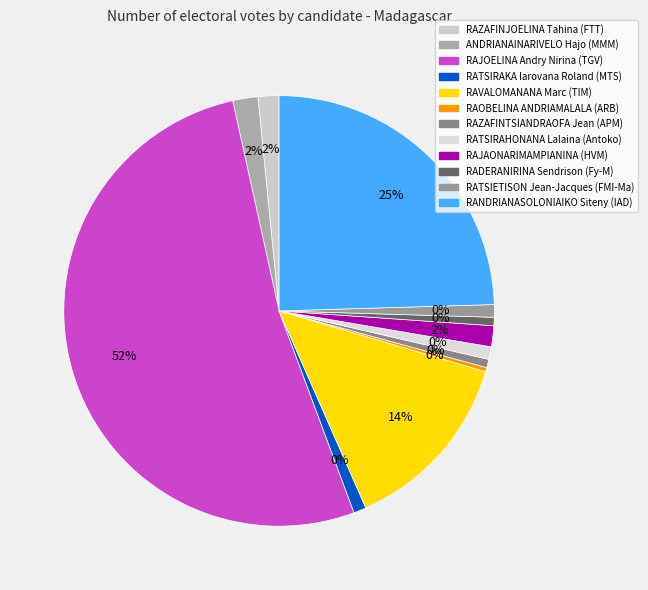

Which category has the biggest portion of the pie?

RAJOELINA Andry Nirina (TGV)